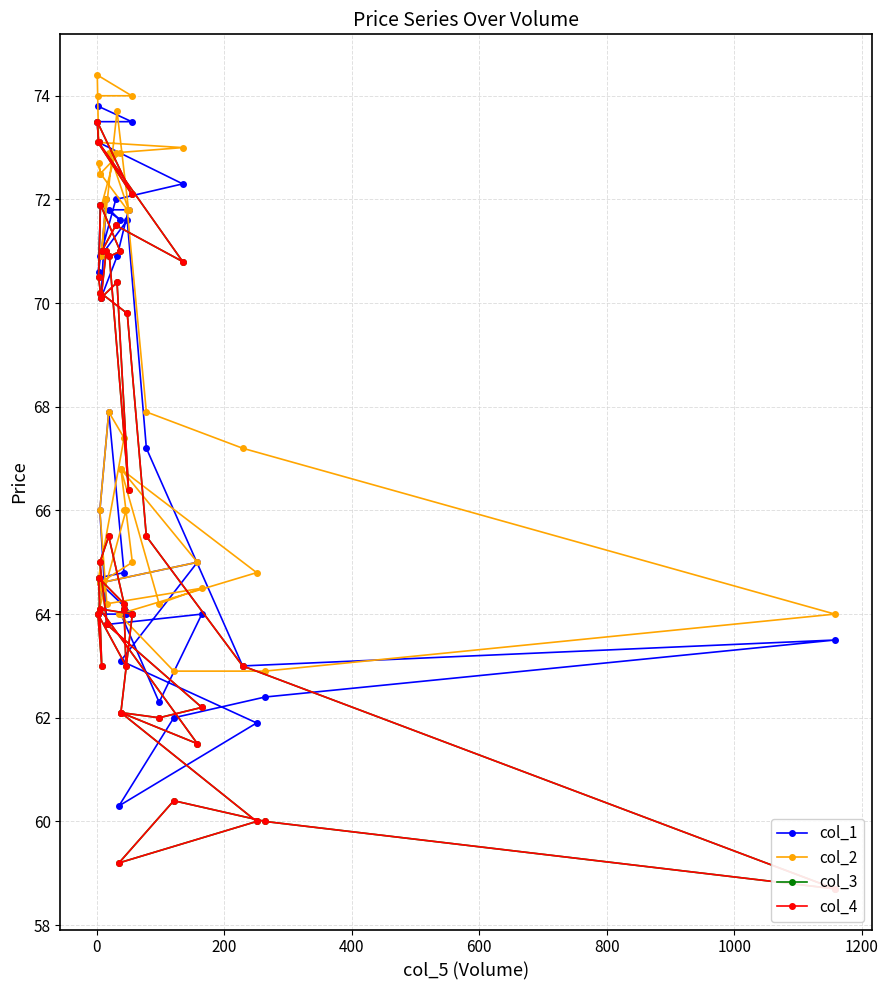

Reading left to right, list all the values displayed in this chart.

col_1: 73.8	73.5	73.5	73.1	72.3	72.0	71.0	72.0	70.1	70.9	71.8	71.8	71.6	71.9	70.6	70.9	71.6	67.2	63.0	63.5	62.4	62.0	60.3	61.9	63.1	65.0	64.6	64.0	64.0	62.3	64.0	63.8	66.0	67.9	64.8	64.7	64.5	64.0	64.0	64.1
col_2: 74.0	74.0	74.4	73.1	73.0	72.9	71.9	72.0	70.9	73.7	71.8	72.9	72.9	72.5	72.7	72.5	71.8	67.9	67.2	64.0	62.9	62.9	64.0	64.8	66.8	65.0	64.6	65.0	66.8	64.2	64.5	64.2	66.0	67.9	67.4	64.7	64.5	64.0	66.0	66.0
col_3: 73.1	72.1	73.5	73.1	70.8	71.5	71.0	71.0	70.1	70.4	66.4	70.9	71.0	71.9	70.5	70.2	69.8	65.5	63.0	58.7	60.0	60.4	59.2	60.0	62.1	61.5	64.1	64.0	62.1	62.0	62.2	63.8	65.0	65.5	64.2	64.7	63.0	64.0	63.0	64.1
col_4: 73.1	72.1	73.5	73.1	70.8	71.5	71.0	71.0	70.1	70.4	66.4	70.9	71.0	71.9	70.5	70.2	69.8	65.5	63.0	58.7	60.0	60.4	59.2	60.0	62.1	61.5	64.1	64.0	62.1	62.0	62.2	63.8	65.0	65.5	64.2	64.7	63.0	64.0	63.0	64.1